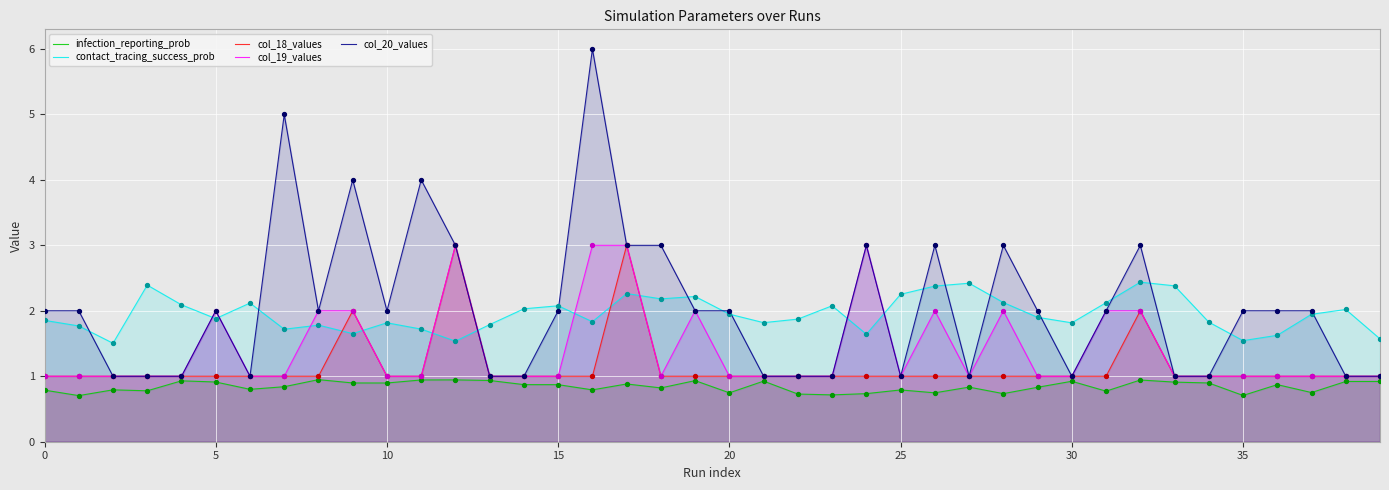

Which series reaches the maximum Y coordinate?

col_20_values